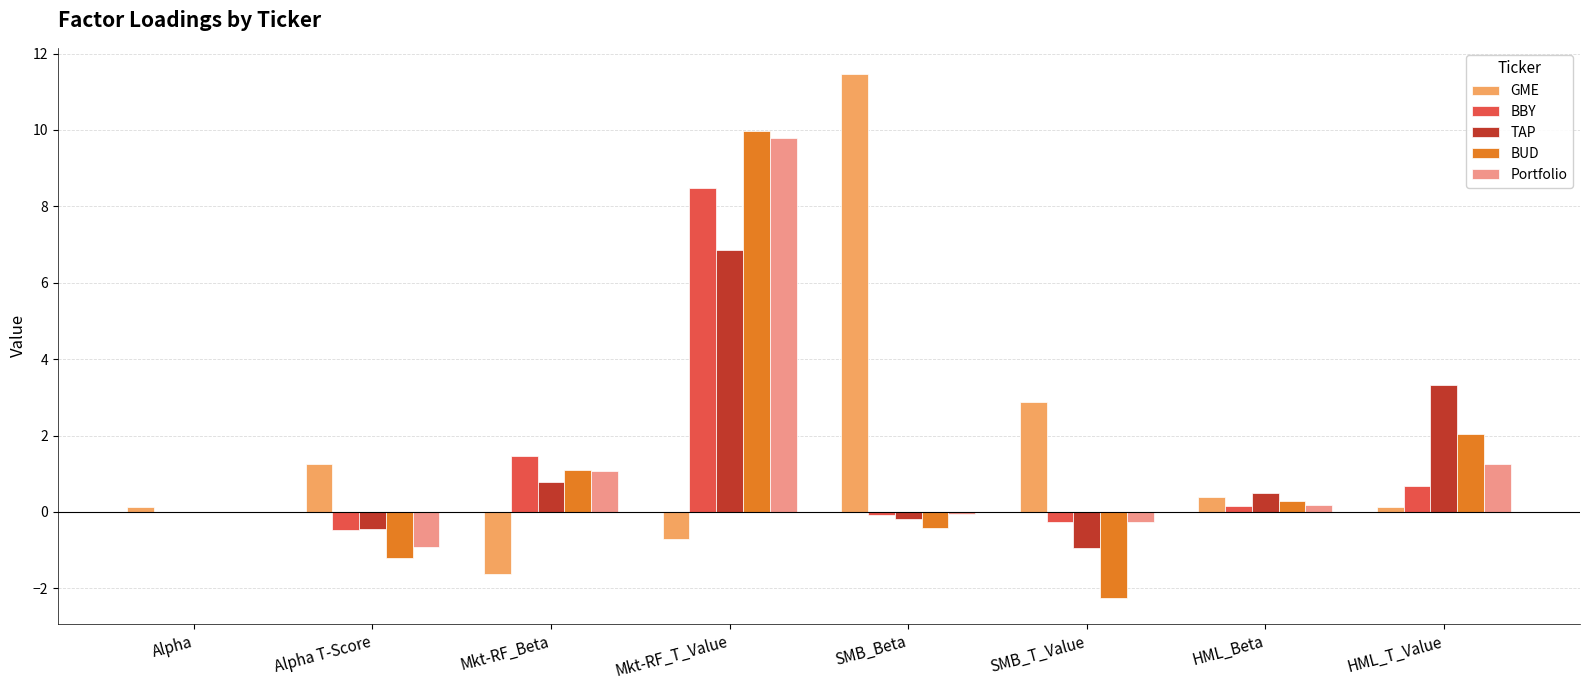

Count the number of categories in the chart.

8